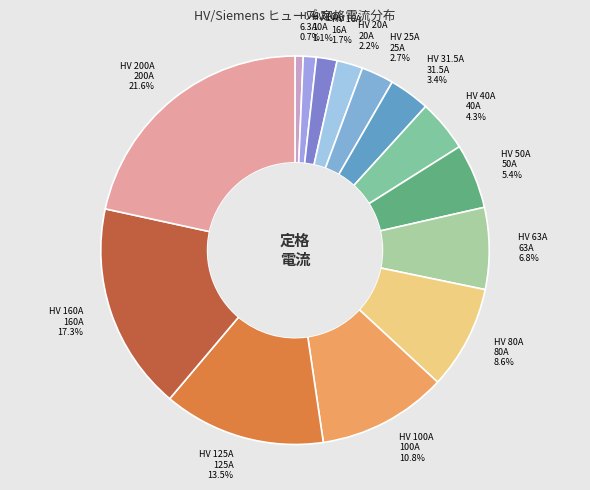

To the nearest percent, what portion does HV 50A represent?

5%